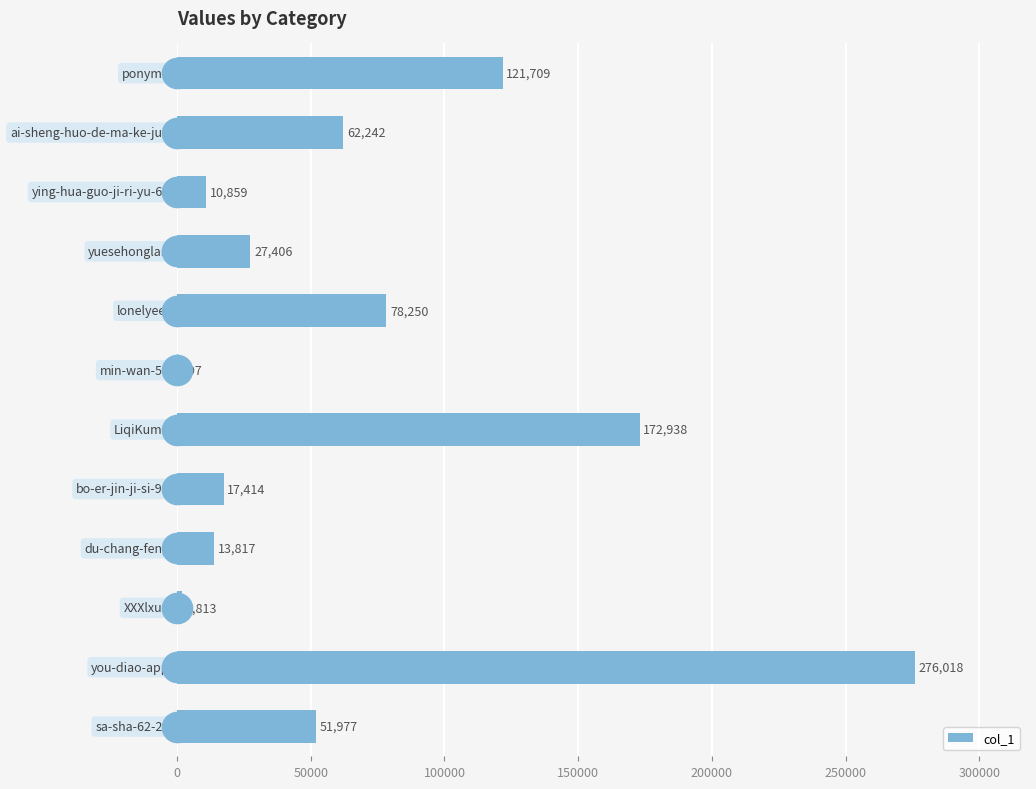

Where is the data nearest to the value 138257?

ponyma